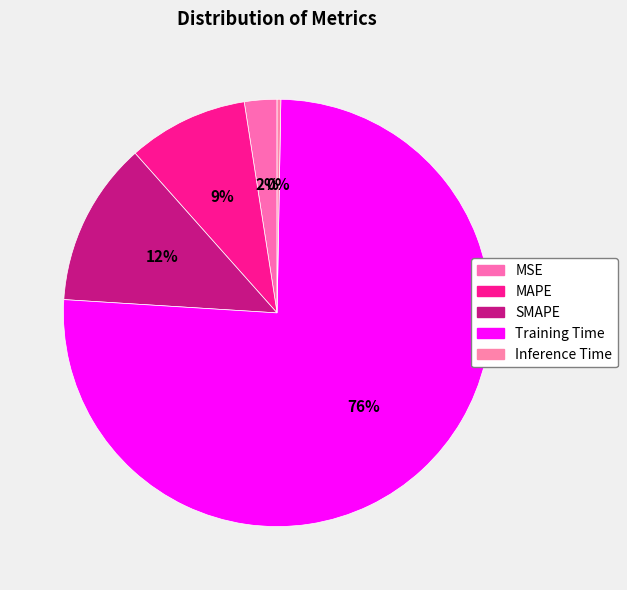

What is the change in value from Training Time to Inference Time?

-4.4